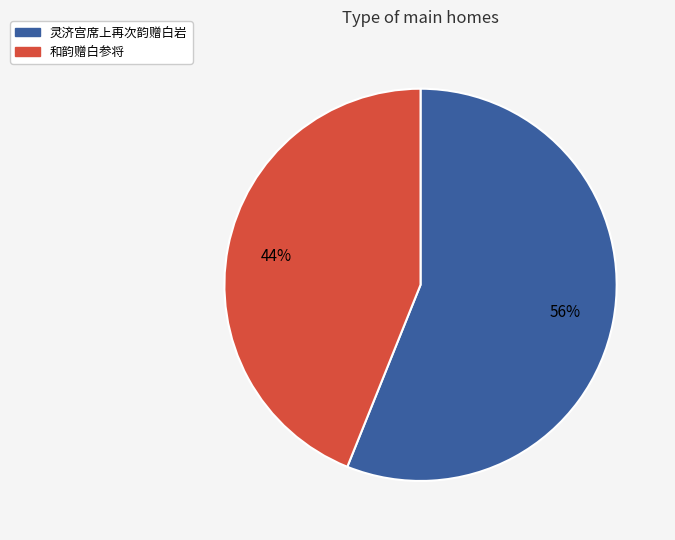

To the nearest percent, what is the average slice percentage?

50%